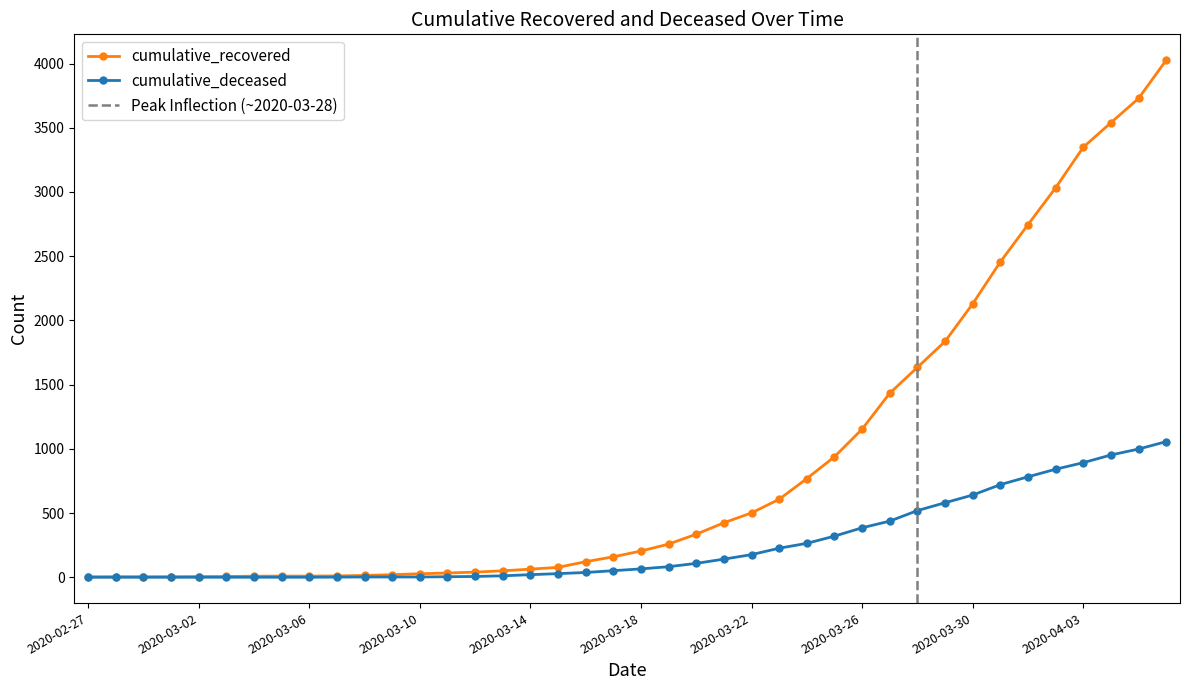

Between 2020-04-06 and 2020-03-09, which is larger?

2020-04-06